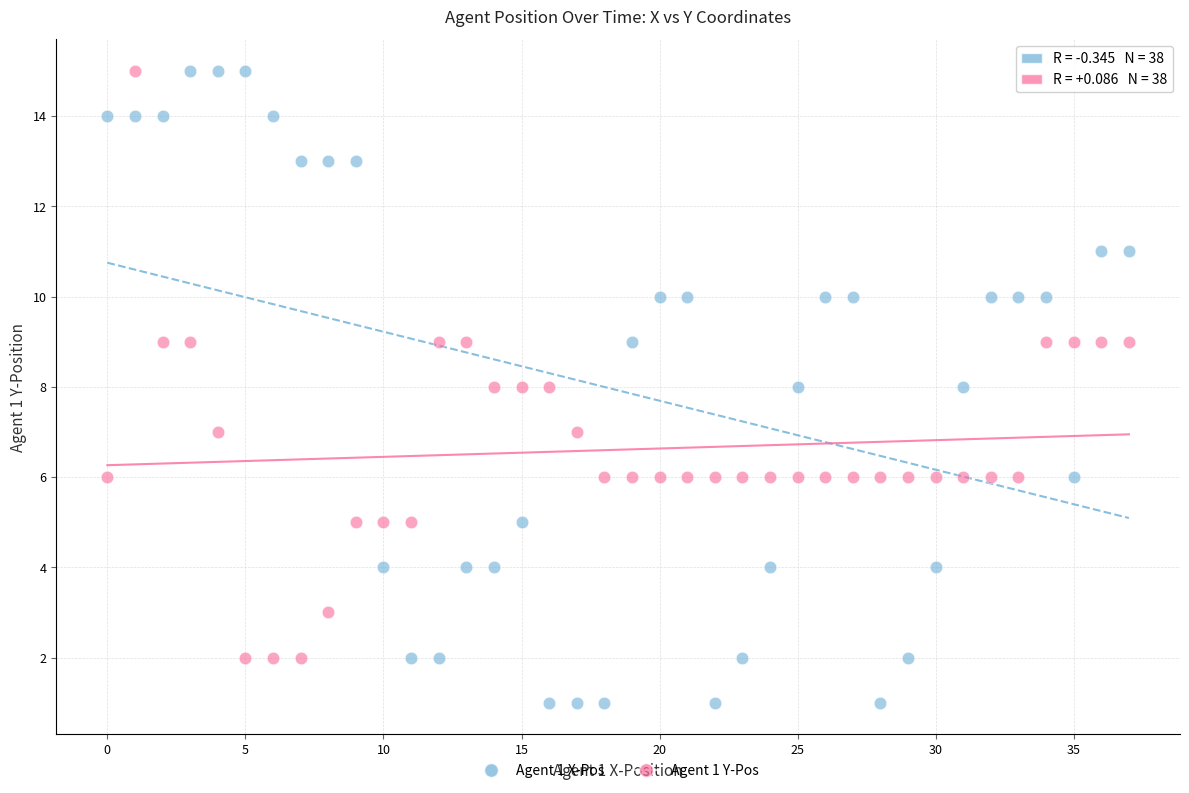

Which series has the largest Y range (max minus min)?

Agent 1 X-Pos